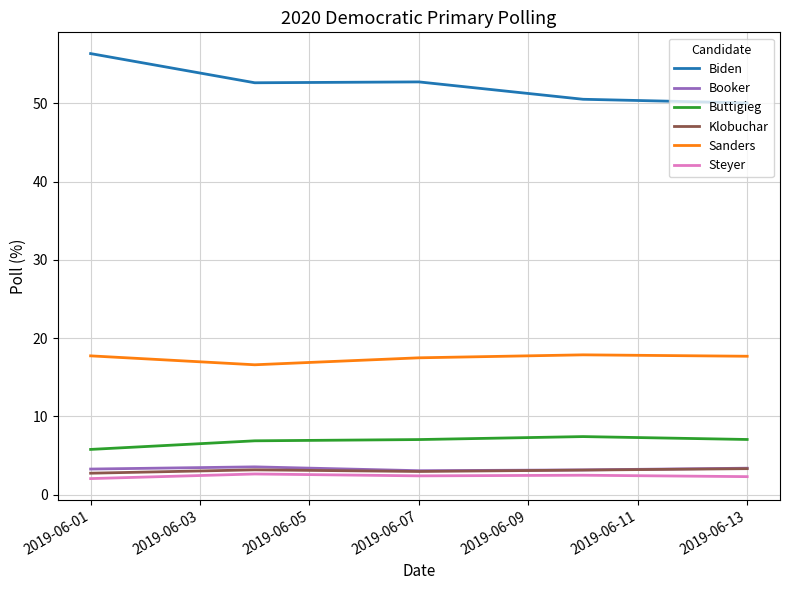

True or false: Sanders has a value of 27.6 at 2019-06-01.

False